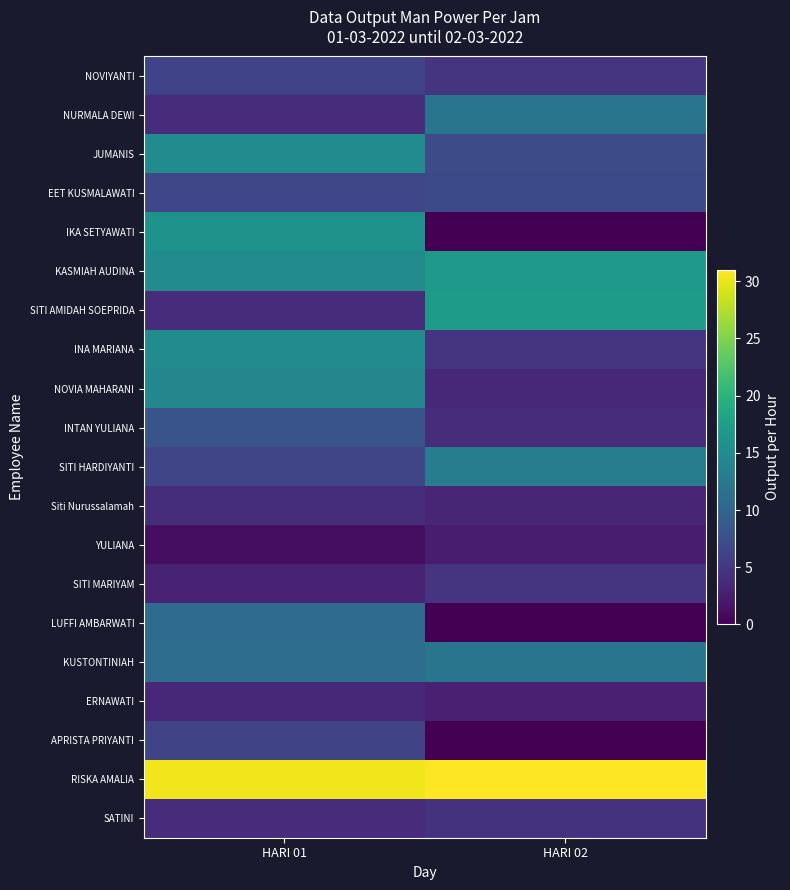

What is the greatest value displayed?

30.9